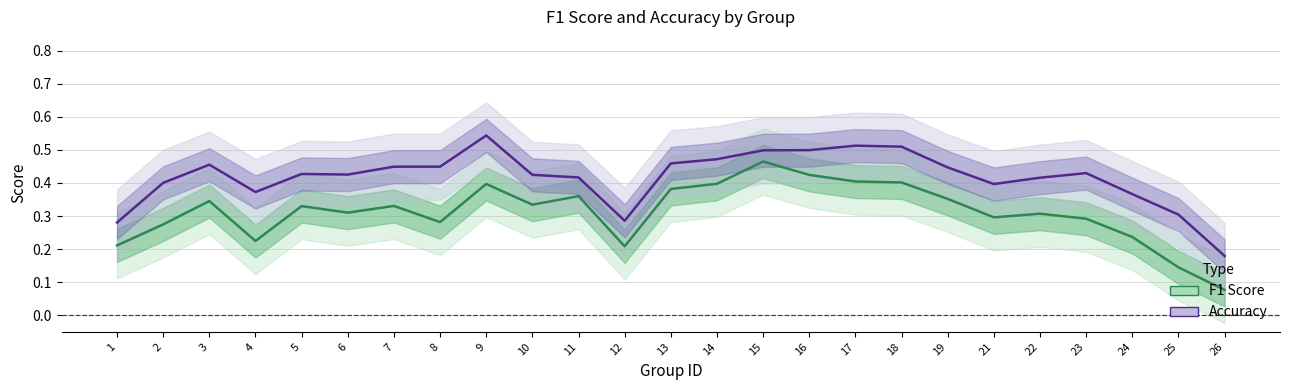

True or false: accuracy has more than 0 interior local peaks.

True